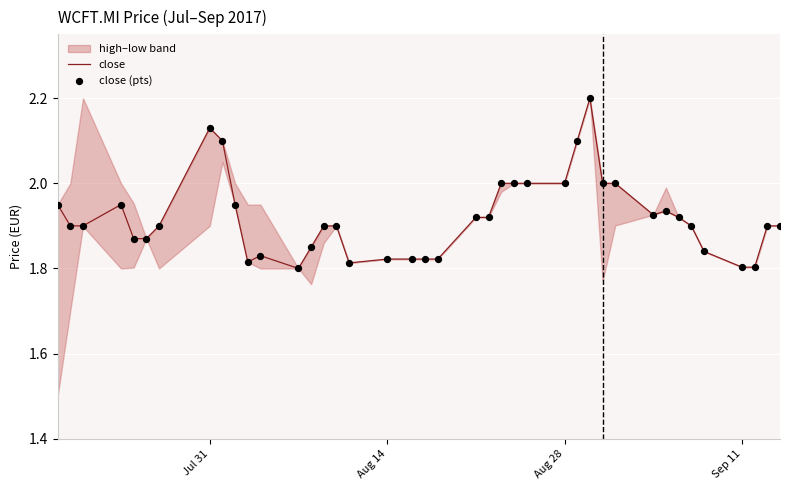

Which series has the widest spread of Y values?

close